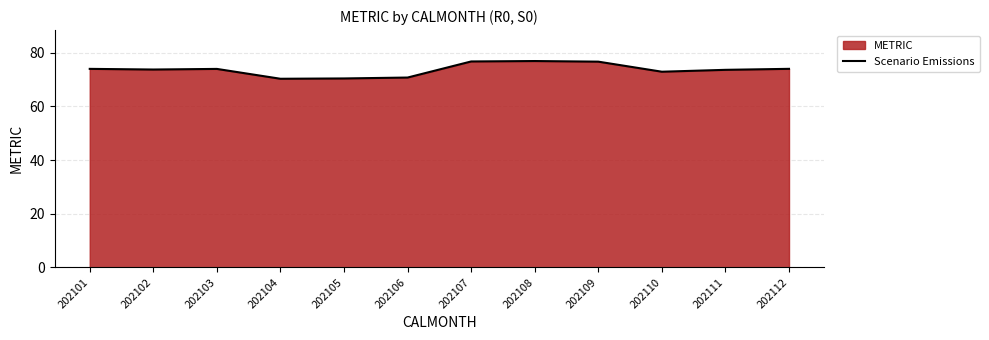

How many lines are shown in the chart?

1